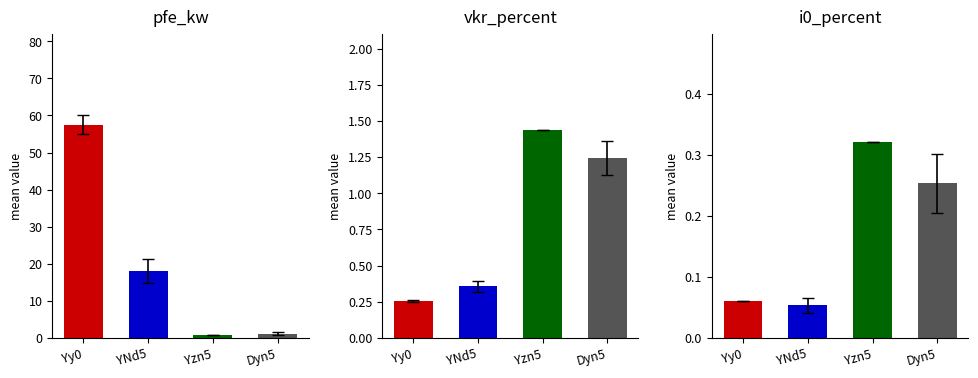

What are all the series names shown in the legend?

pfe_kw, vkr_percent, i0_percent